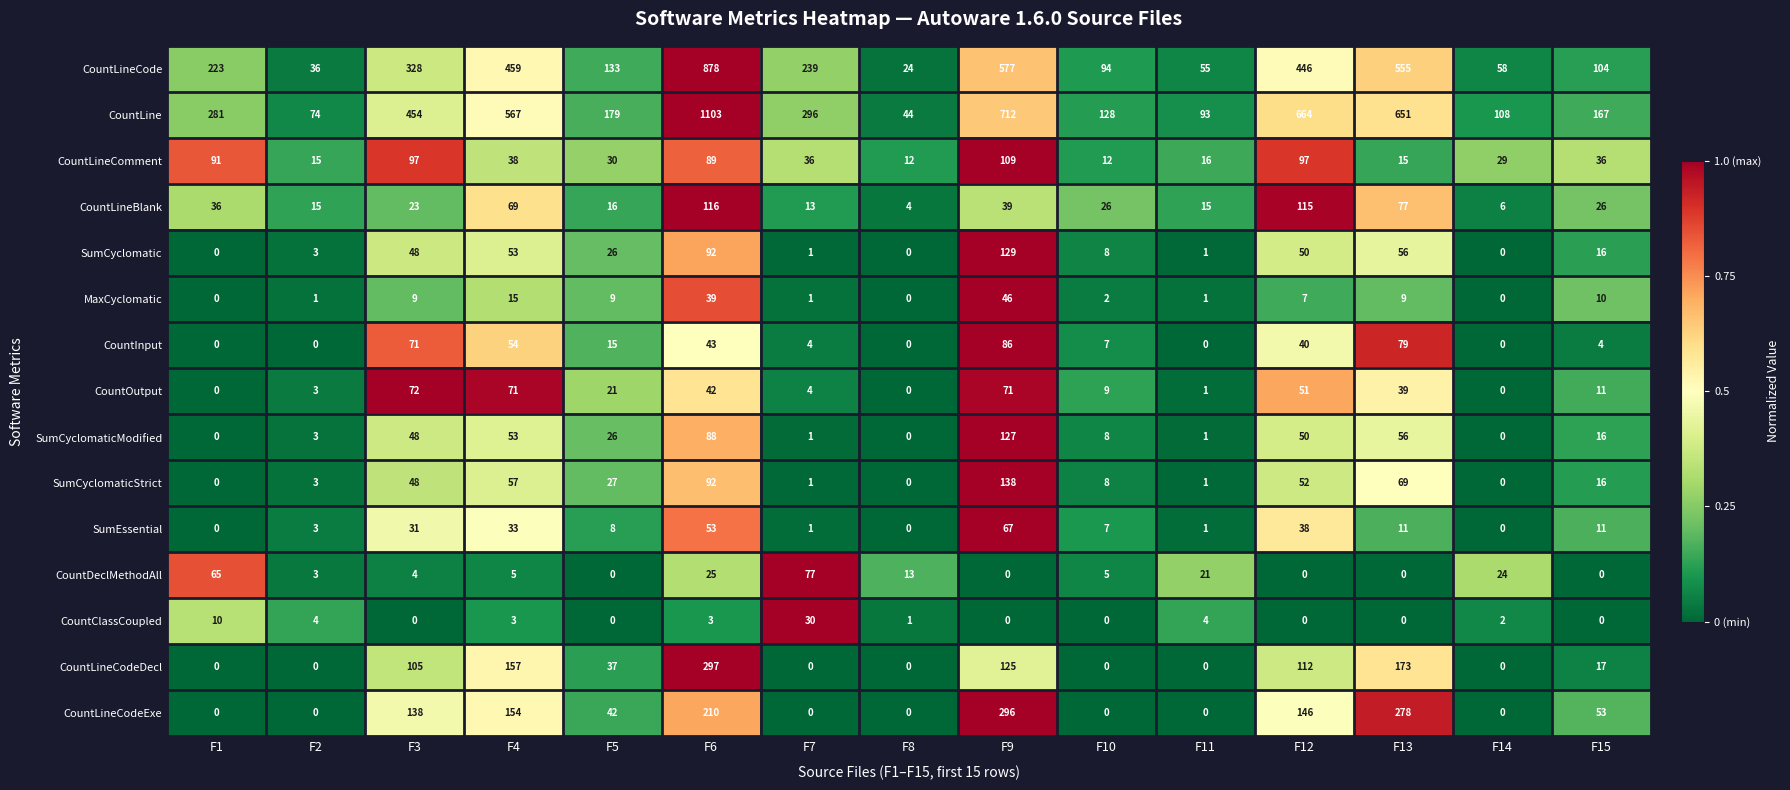

True or false: SumCyclomaticModified has a value of 48 at F3.

True